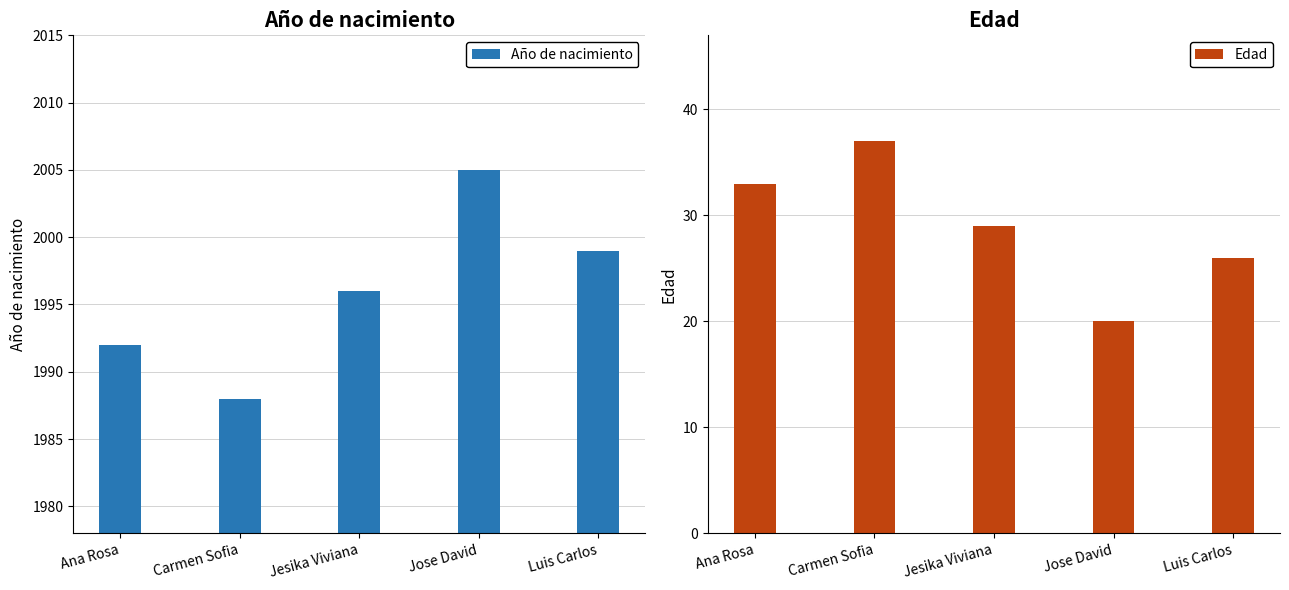

Rank the categories by Año de nacimiento value from lowest to highest.

Carmen Sofia, Ana Rosa, Jesika Viviana, Luis Carlos, Jose David